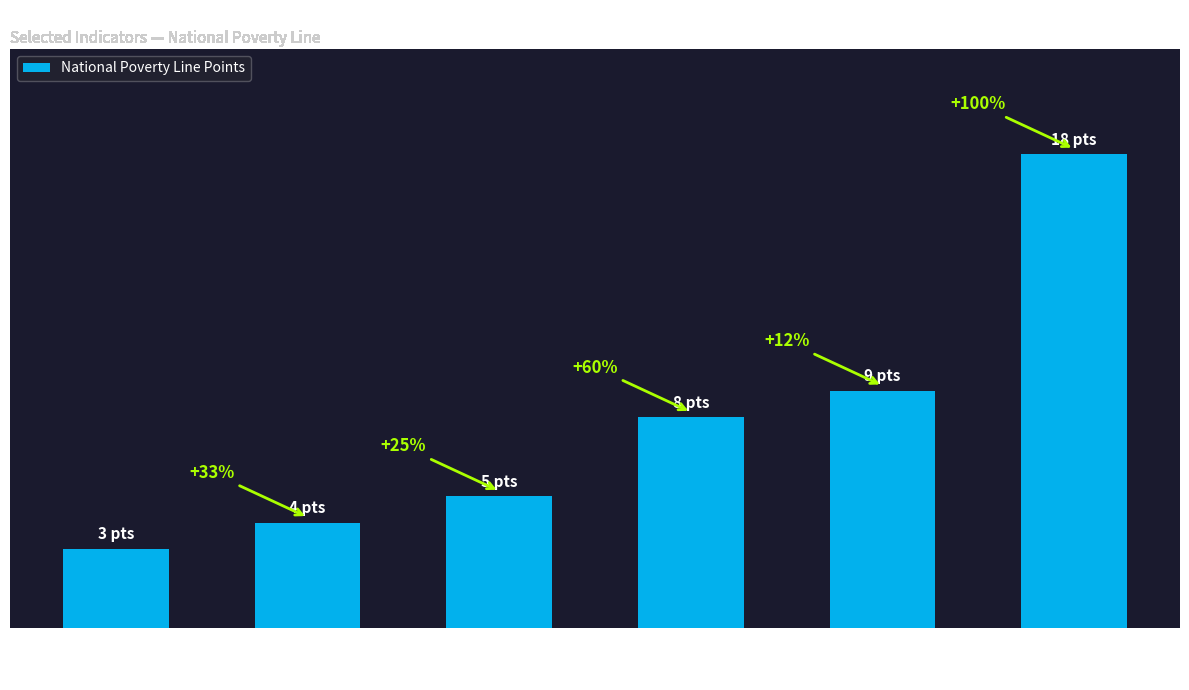

Does the chart contain any negative values?

No